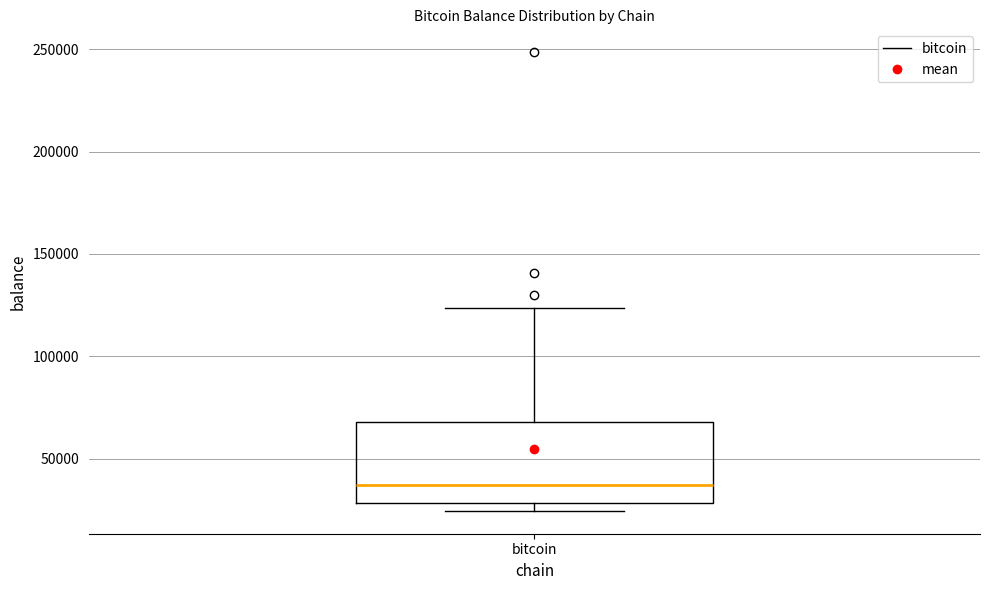

Transcribe this box plot: give where the median line is, the range the box spans, and where the two whiskers end, as read against the y-axis. The values are not printed on the chart, so give them approximately, as read against the axis.

median 35000, box 30000 to 70000, whiskers 25000 to 125000